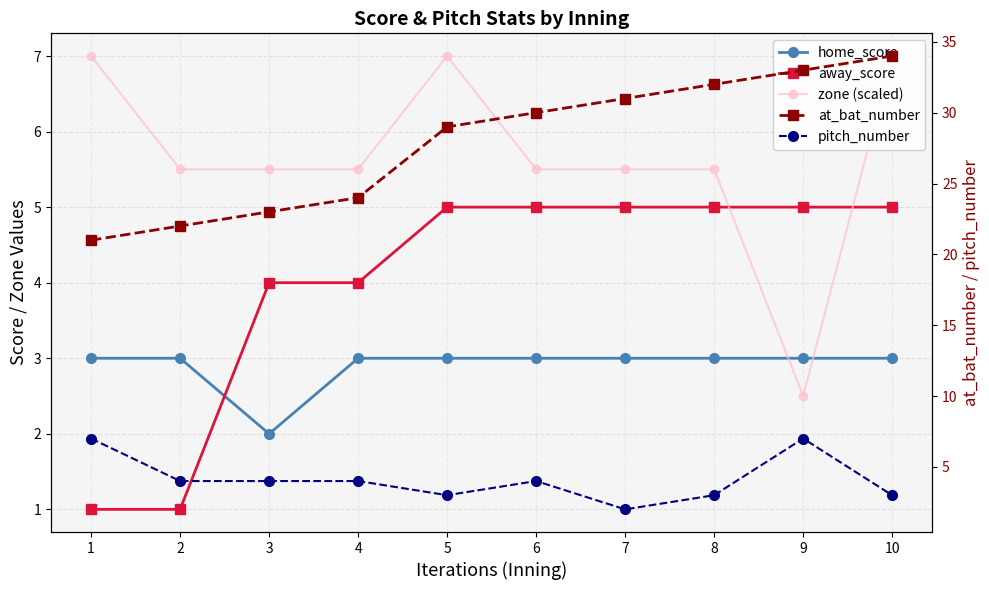

Is it true that zone (scaled) equals 2.5 at 9?

True